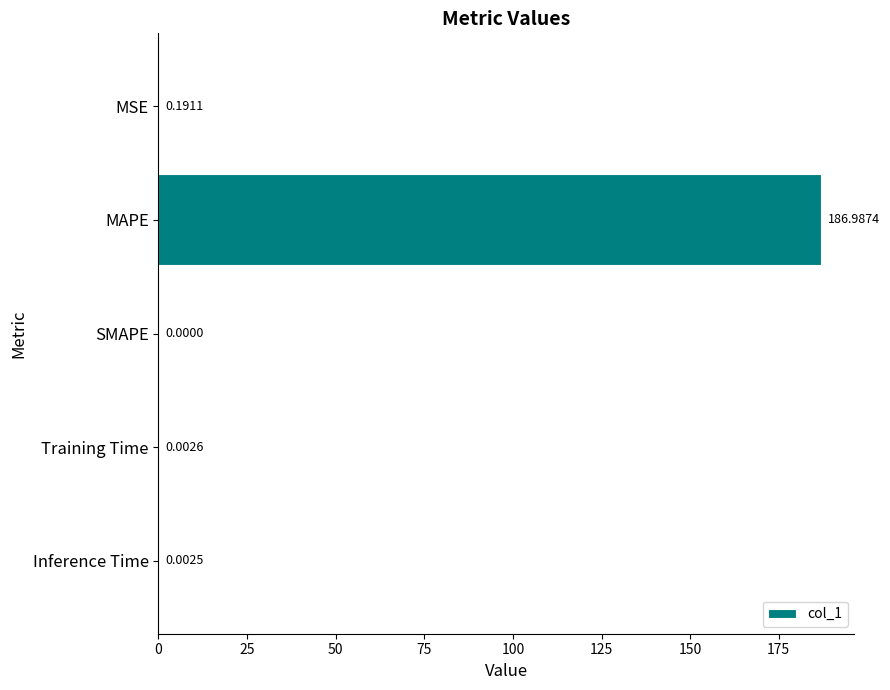

Between MSE and Inference Time, which is larger?

MSE